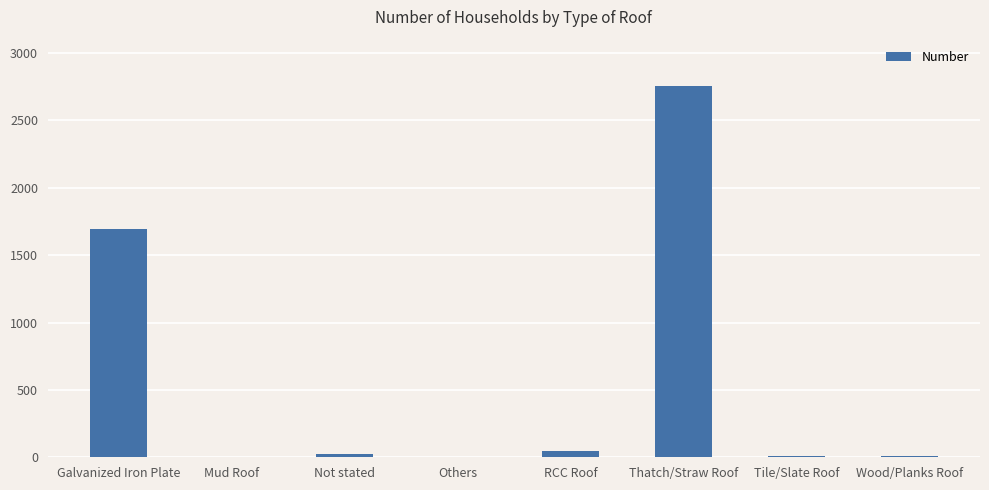

What is the approximate value at Wood/Planks Roof?

13